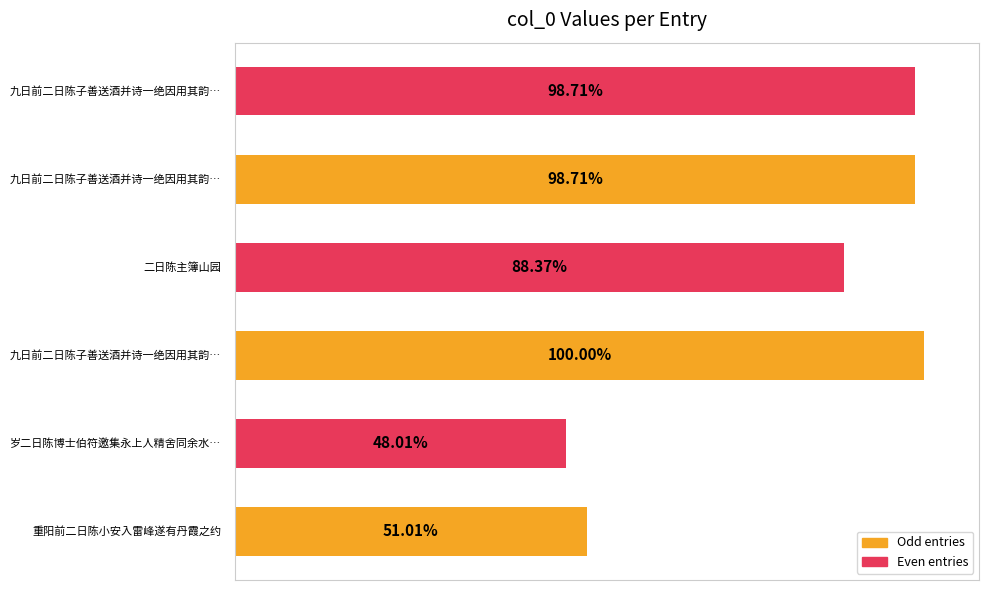

What is the sum of all values?

5997460